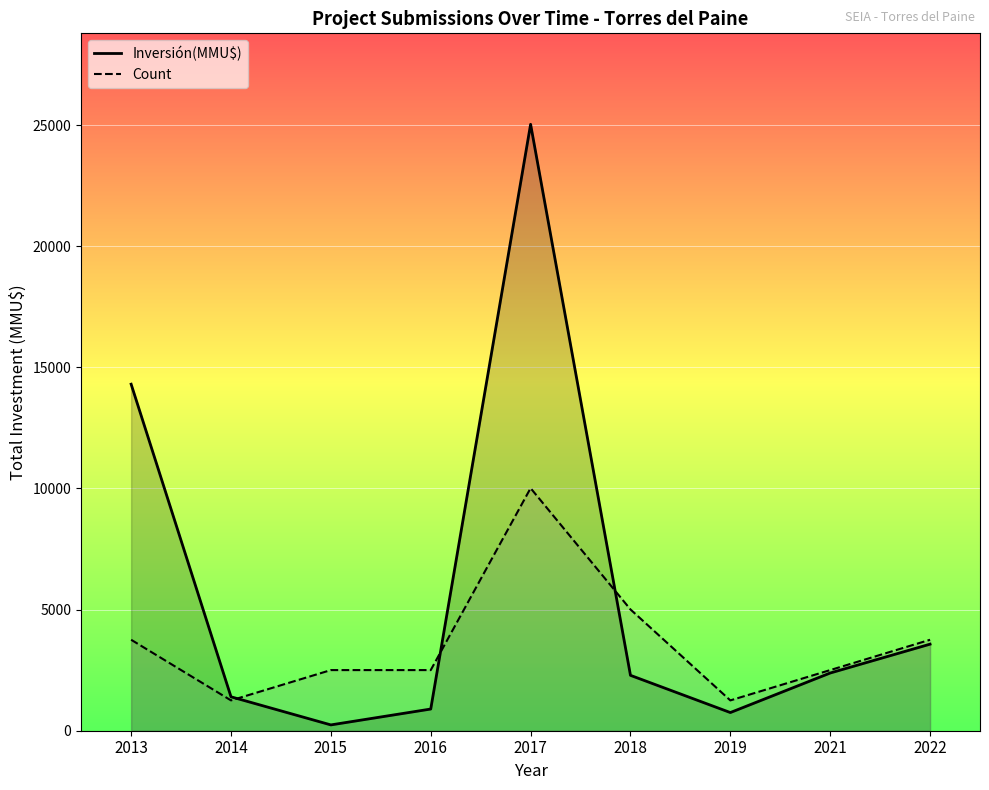

Which series changed the most between 2016 and 2022?

Inversión(MMU$)